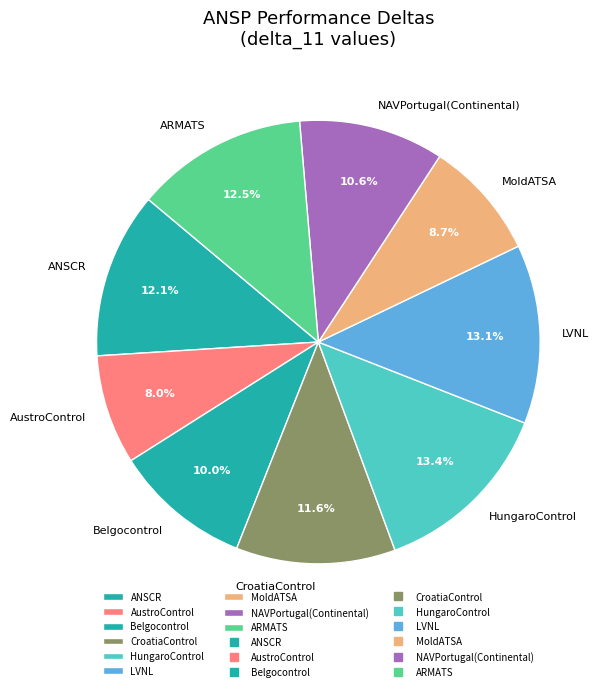

Which category has the smallest portion of the pie?

AustroControl